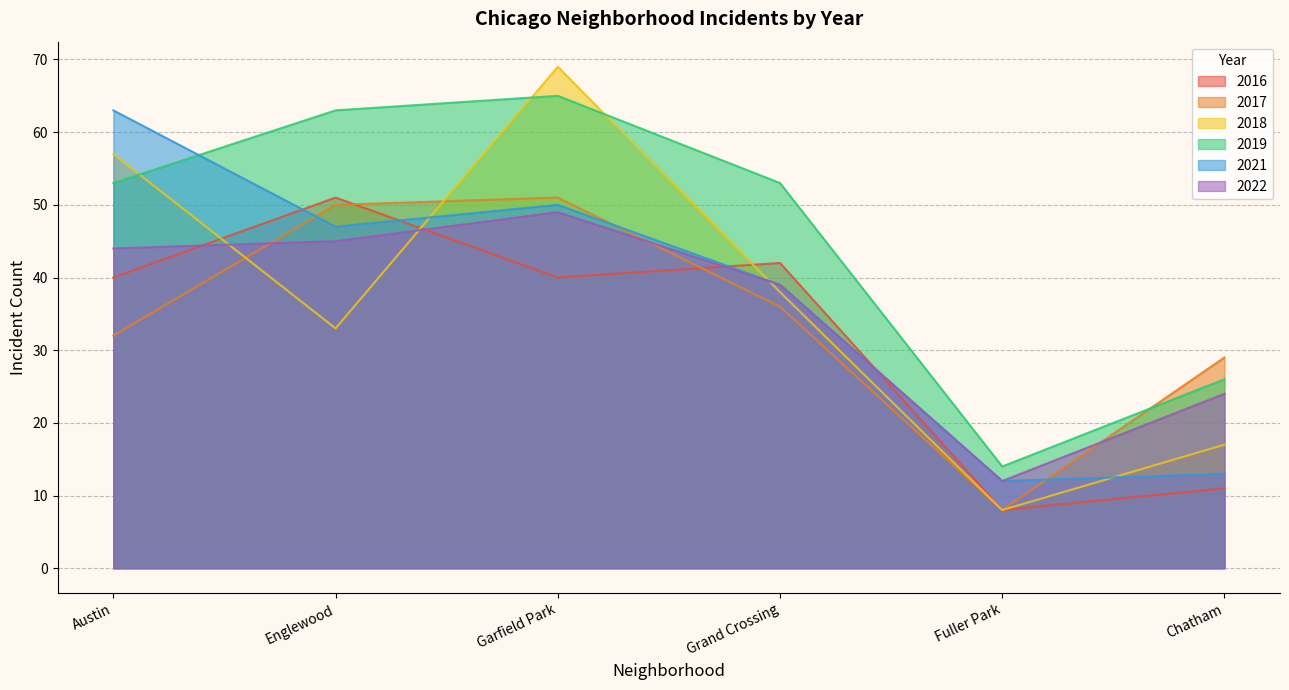

What is the maximum value for 2018?

69